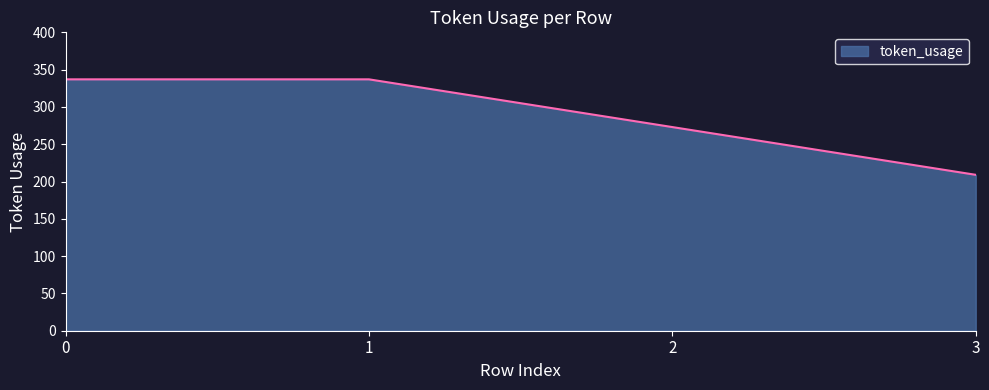

The chart shows a value of 208 at 0. True or false?

False